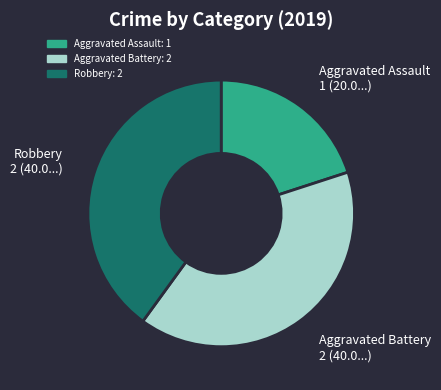

How many slices are in this pie chart?

3